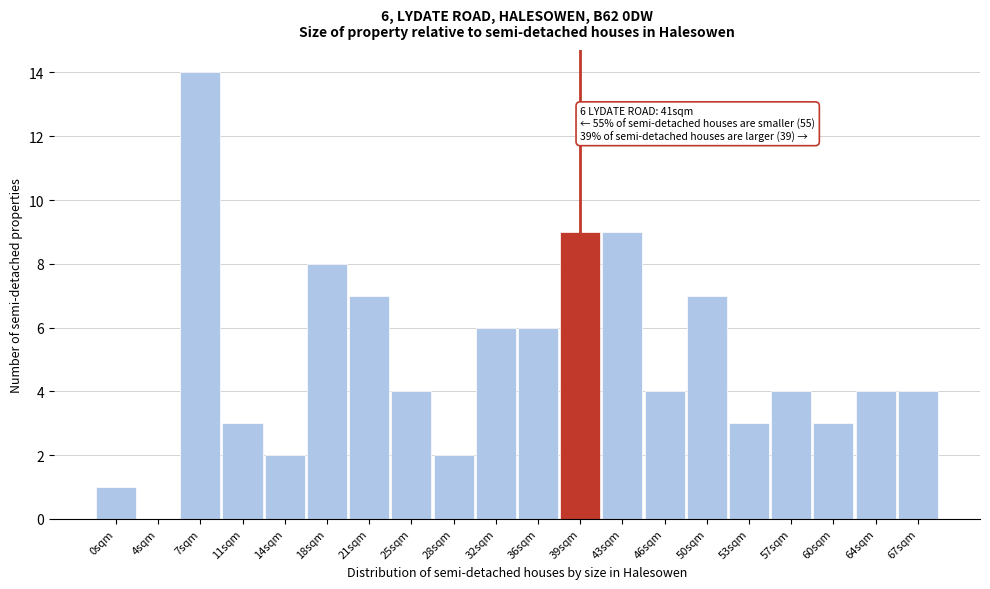

Reading left to right, transcribe all the data shown in this chart.

0sqm=1	4sqm=0	7sqm=14	11sqm=3	14sqm=2	18sqm=8	21sqm=7	25sqm=4	28sqm=2	32sqm=6	36sqm=6	39sqm=9	43sqm=9	46sqm=4	50sqm=7	53sqm=3	57sqm=4	60sqm=3	64sqm=4	67sqm=4